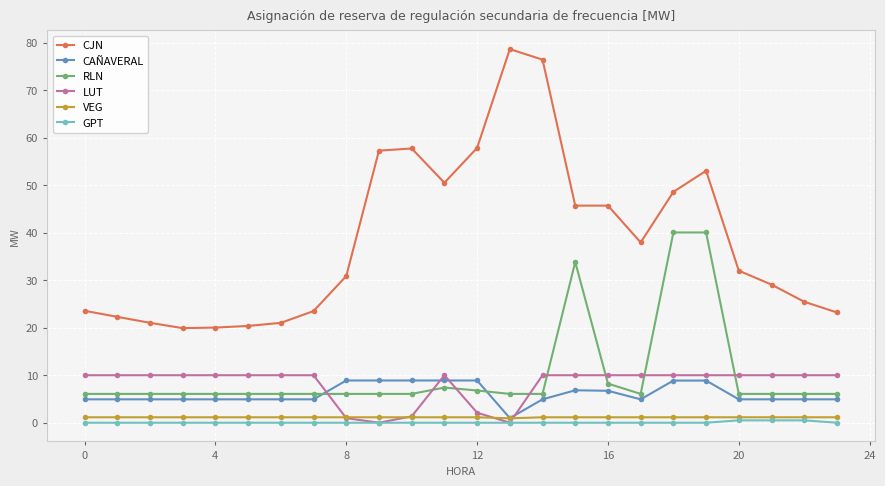

What is the lowest value of the RLN series?

6.1